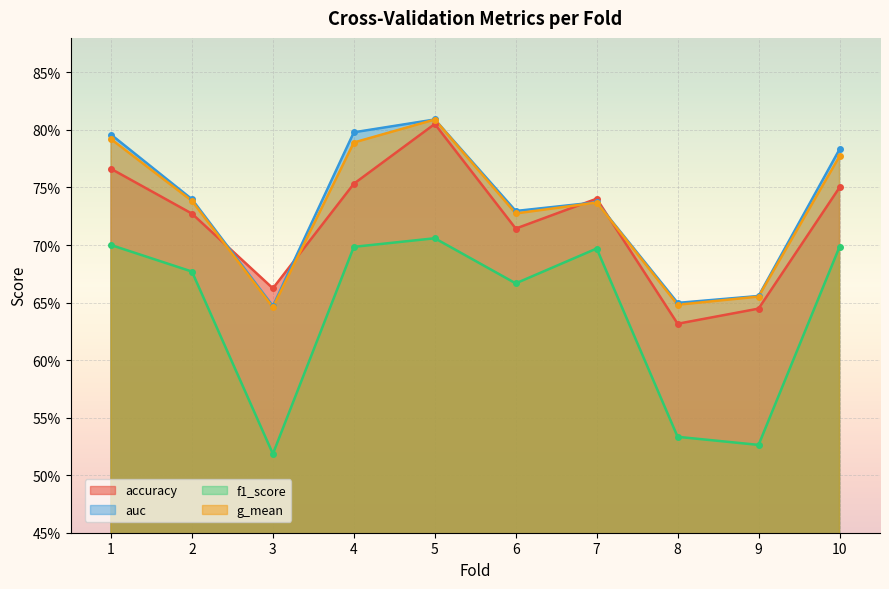

At which label does auc reach its peak?

5